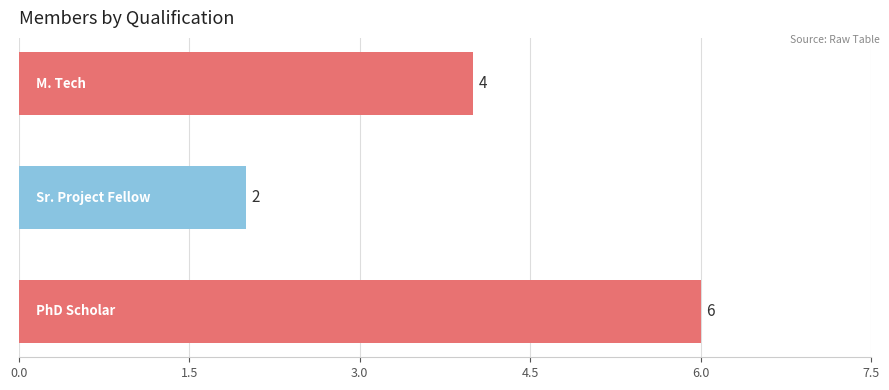

What is the smallest value displayed?

2